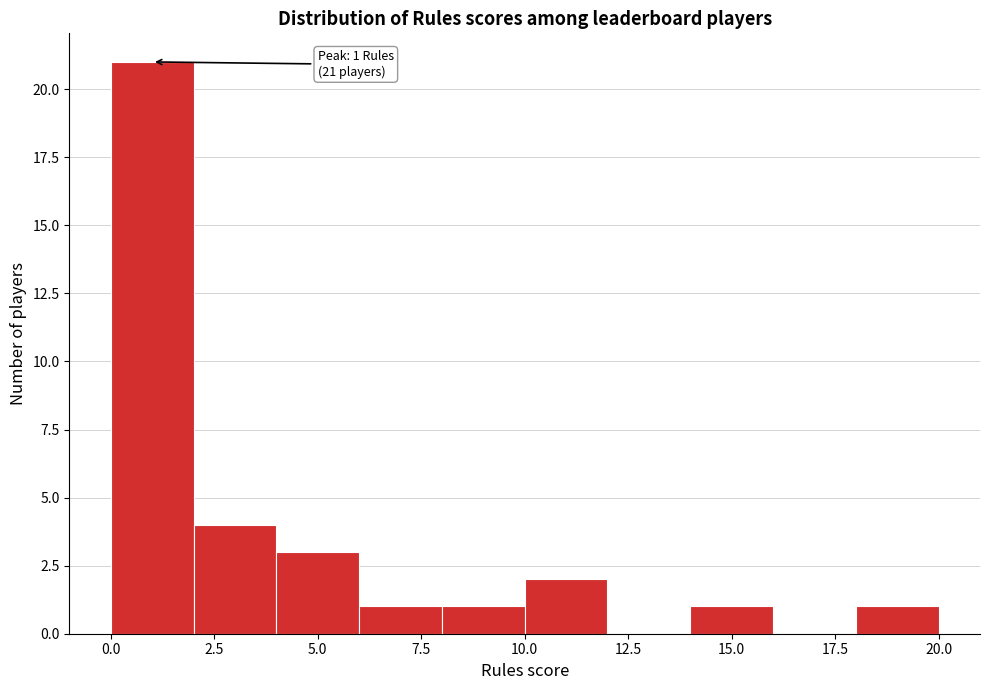

Over which range of the x-axis is the bar tallest?

0 to 2